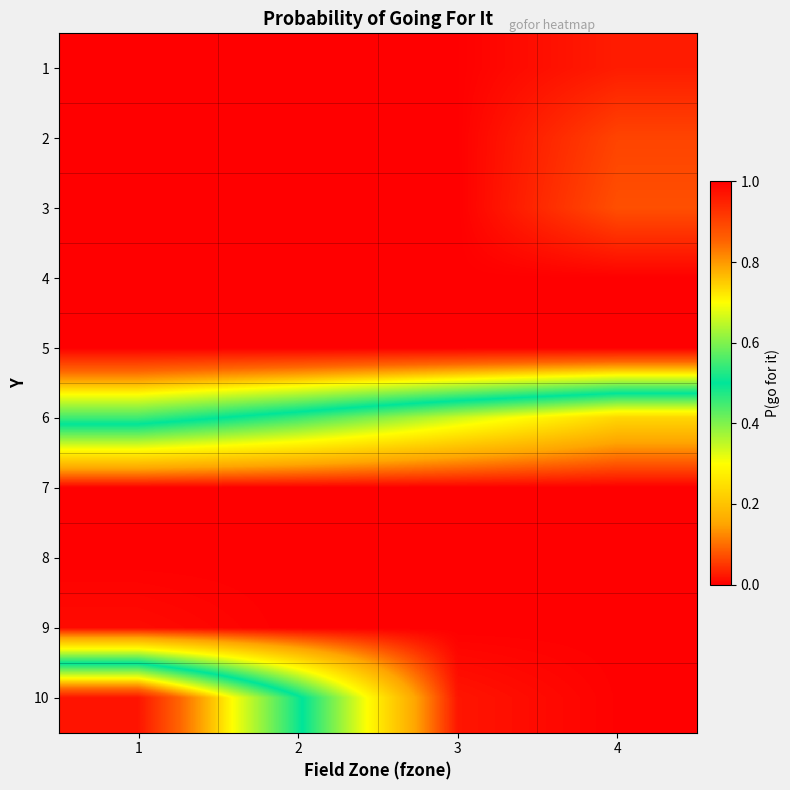

How many series are shown in this chart?

10